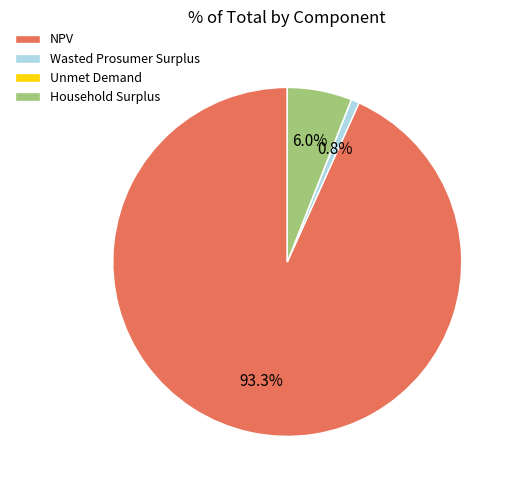

Which category has the biggest portion of the pie?

NPV